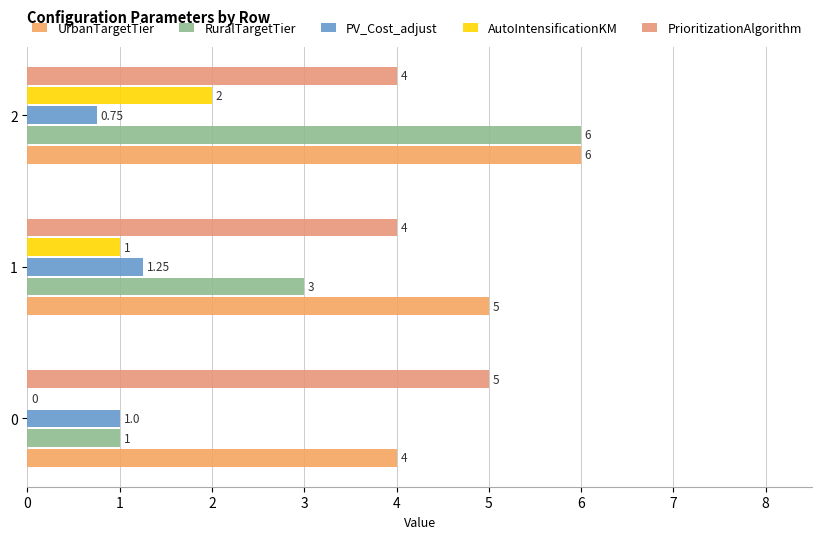

How many series are shown in this chart?

5